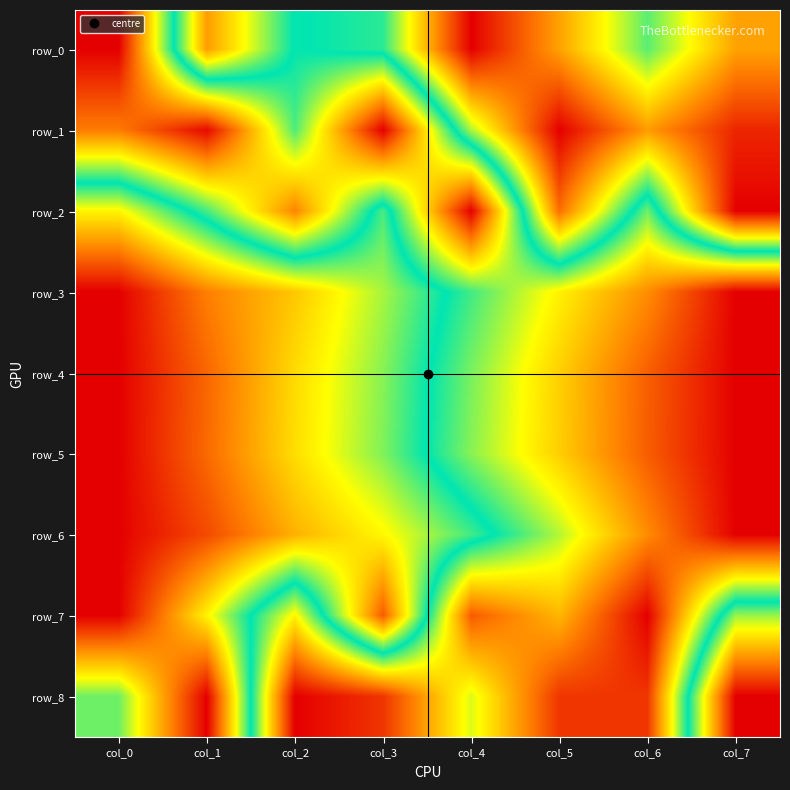

The value of row_4 at col_7 is 0.0. True or false?

True